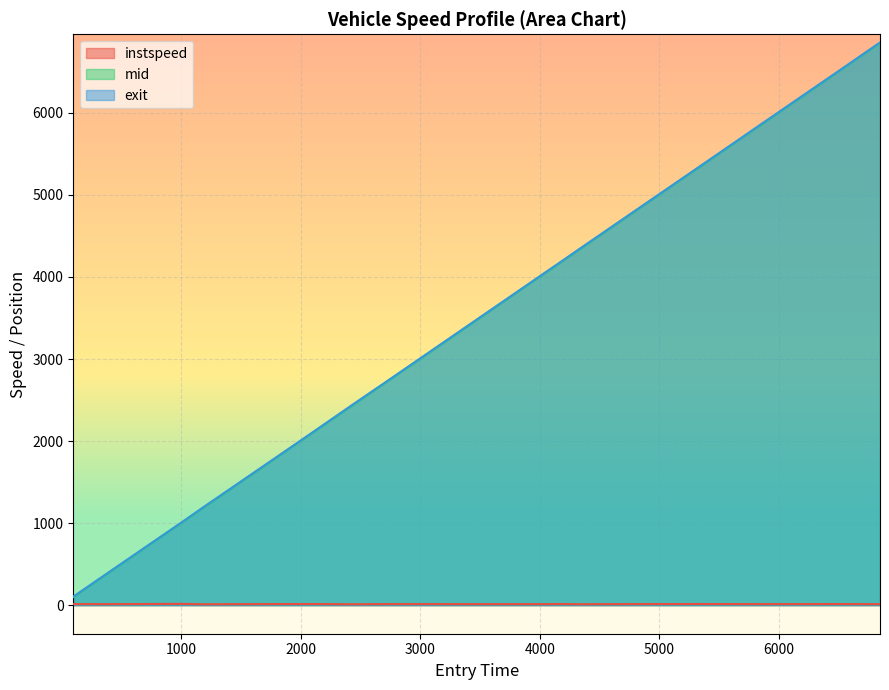

Which series has the largest range (max minus min)?

mid